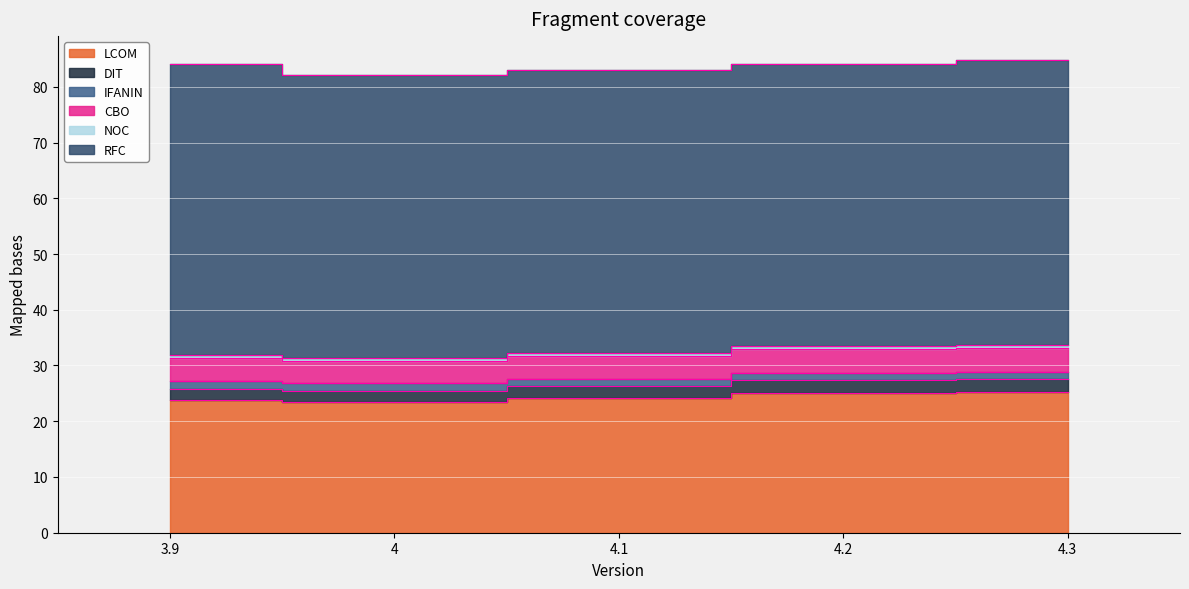

What value does the LCOM series have at 4.2?

25.1